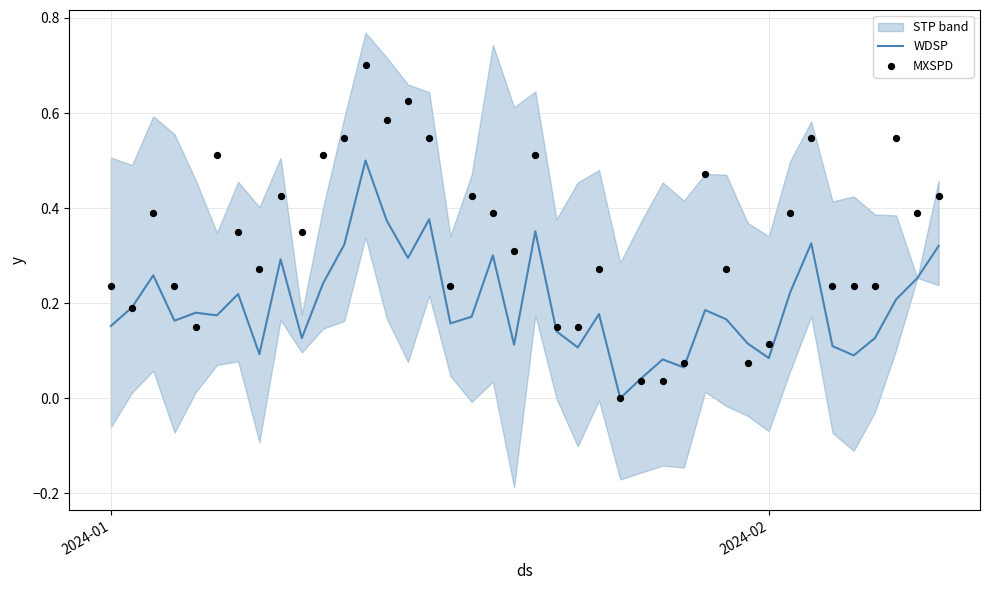

Is the value of MXSPD at 39 greater than the value of WDSP at 14?

Yes